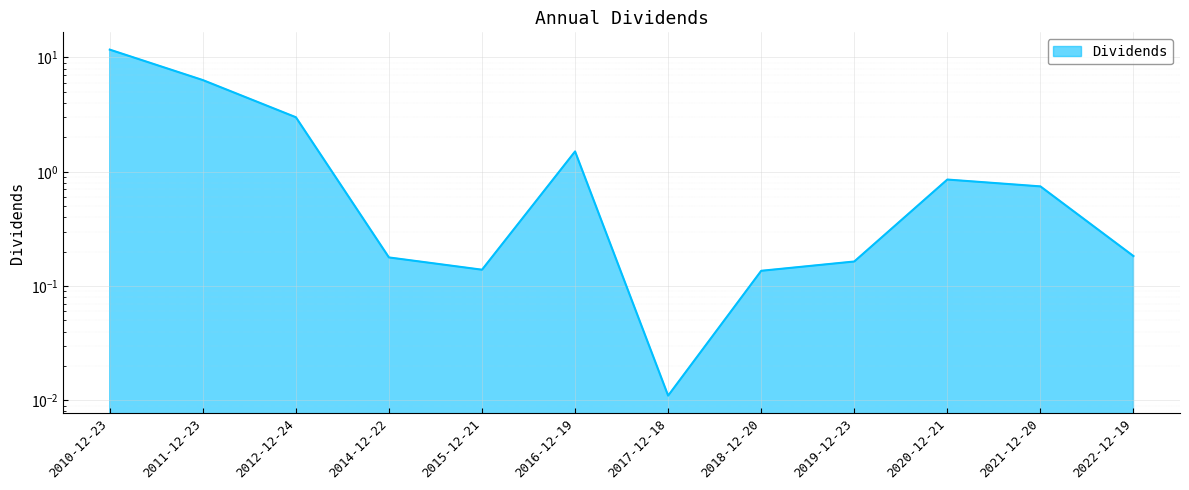

Rank the categories by value from lowest to highest.

2017-12-18, 2018-12-20, 2015-12-21, 2019-12-23, 2014-12-22, 2022-12-19, 2021-12-20, 2020-12-21, 2016-12-19, 2012-12-24, 2011-12-23, 2010-12-23